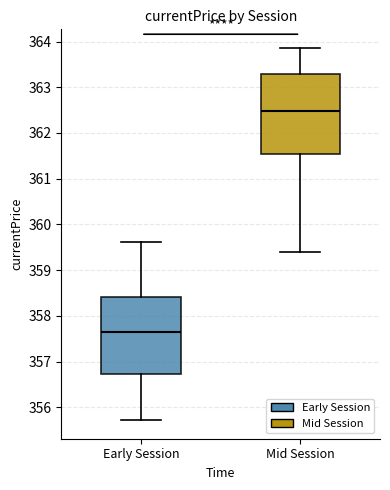

Reading left to right, transcribe this box plot: for each box, give where its median line is, the range the box spans, and where its two whiskers end, as read against the y-axis. The values are not printed on the chart, so give them approximately, as read against the axis.

Early Session: median 357.6, box 356.7 to 358.4, whiskers 355.7 to 359.6
Mid Session: median 362.5, box 361.5 to 363.3, whiskers 359.4 to 363.9